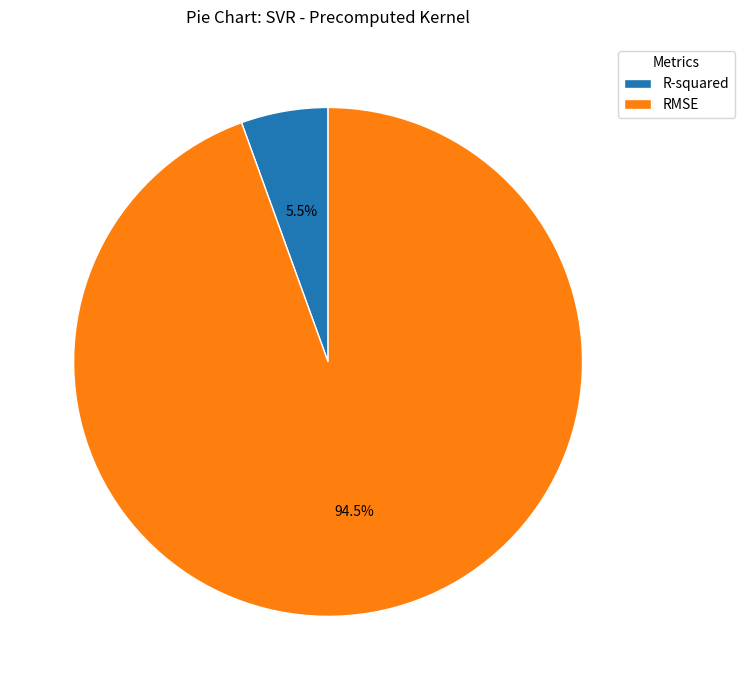

Which category has the biggest portion of the pie?

RMSE